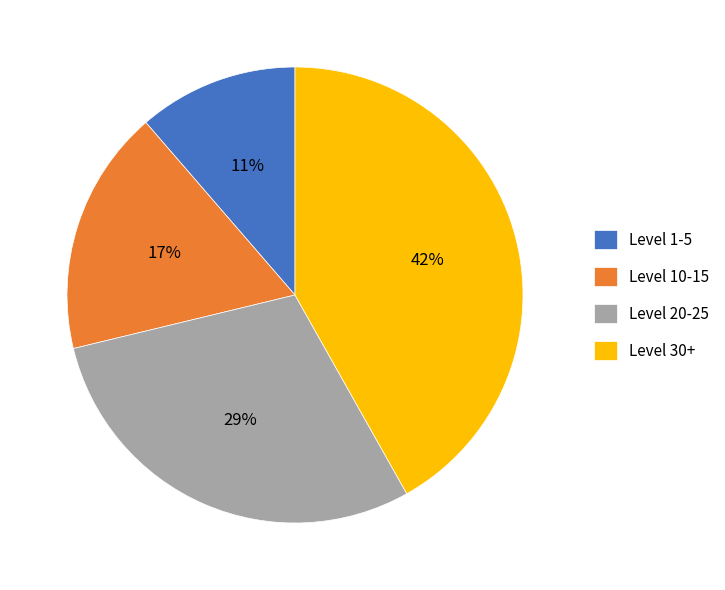

Between Level 1-5 and Level 10-15, which is larger?

Level 10-15